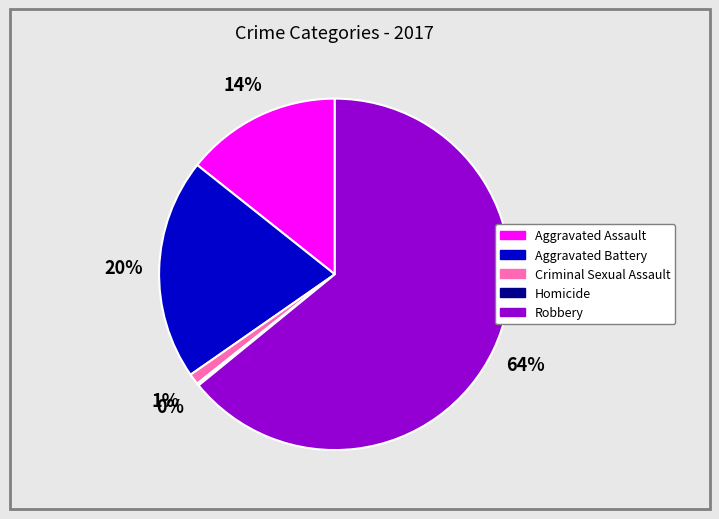

Between Aggravated Battery and Robbery, which is larger?

Robbery